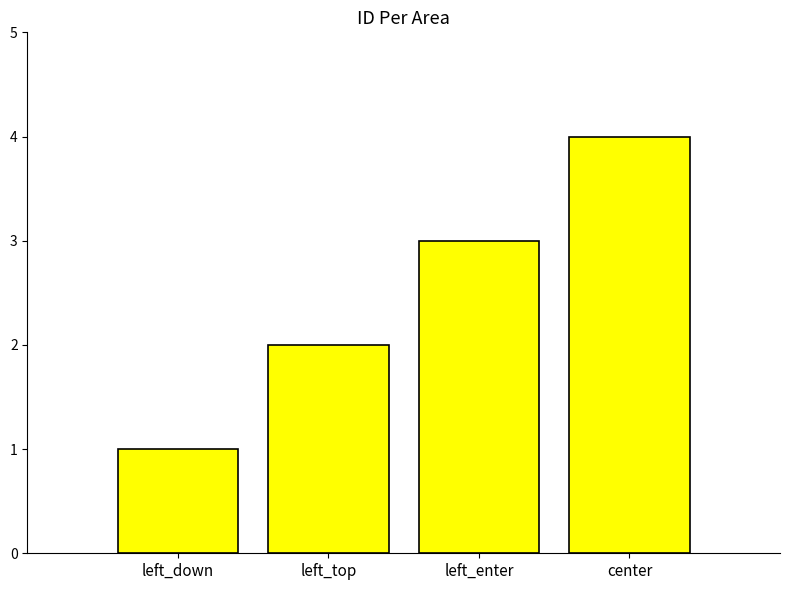

Read the value at left_top.

2